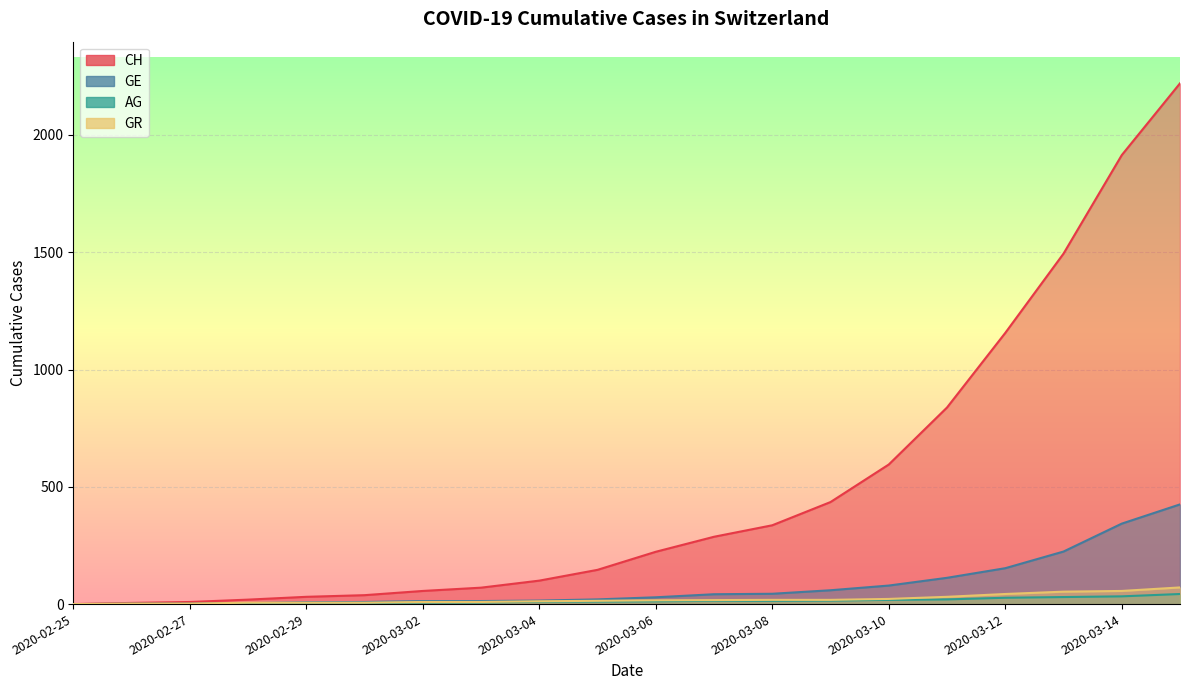

How many values in the GR series exceed 16?

9